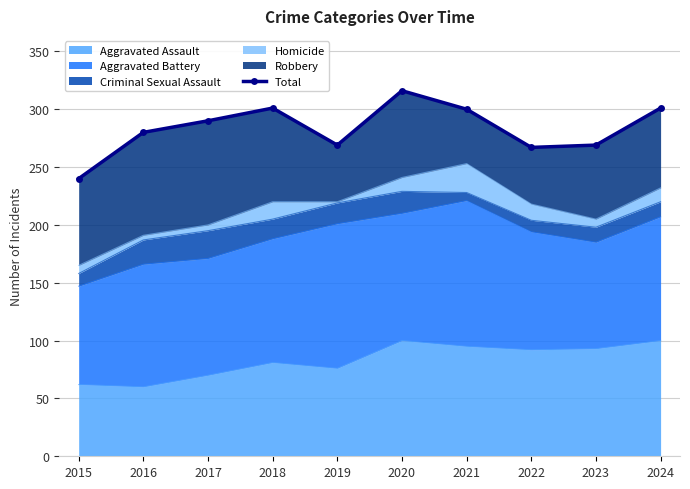

List the labels in order of value, smallest first.

2015, 2022, 2019, 2023, 2016, 2017, 2021, 2018, 2024, 2020